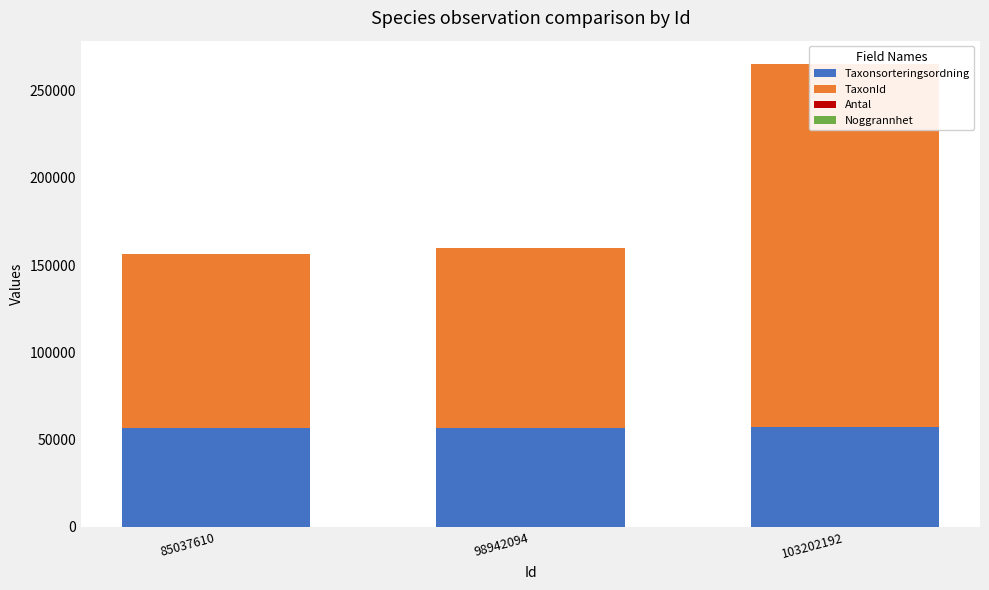

At which label does Noggrannhet reach its peak?

85037610